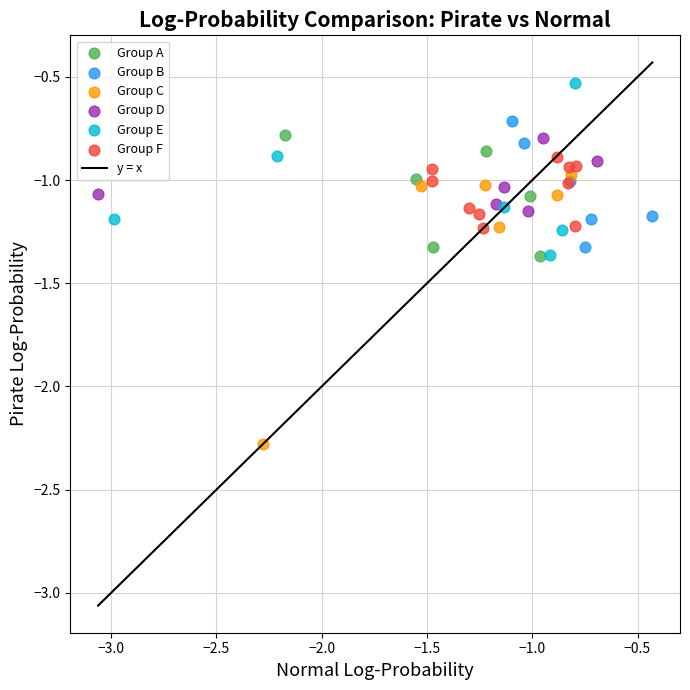

Which series reaches the minimum Y coordinate?

Group C